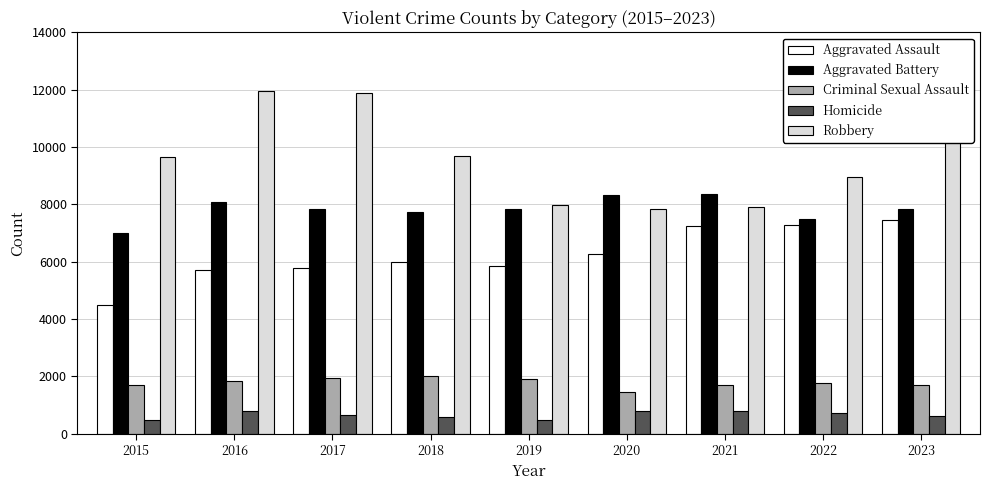

True or false: Criminal Sexual Assault has a value of 1777 at 2022.

True